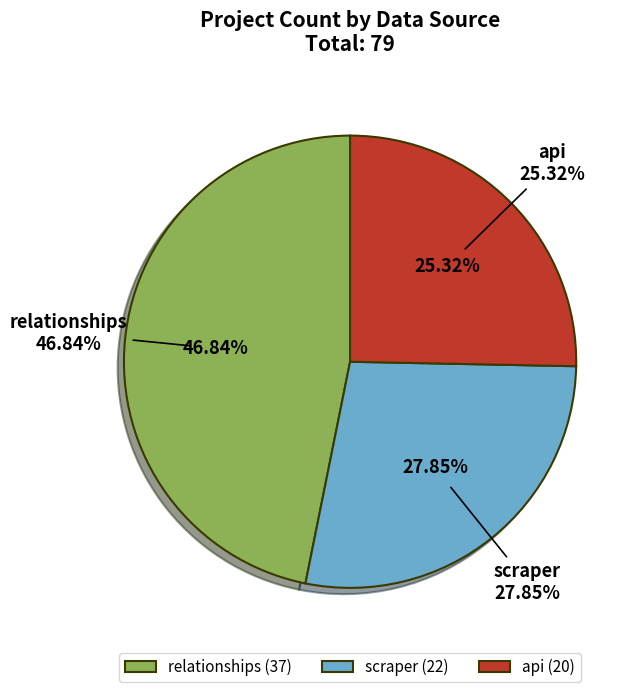

Which has a higher value, scraper or api?

scraper